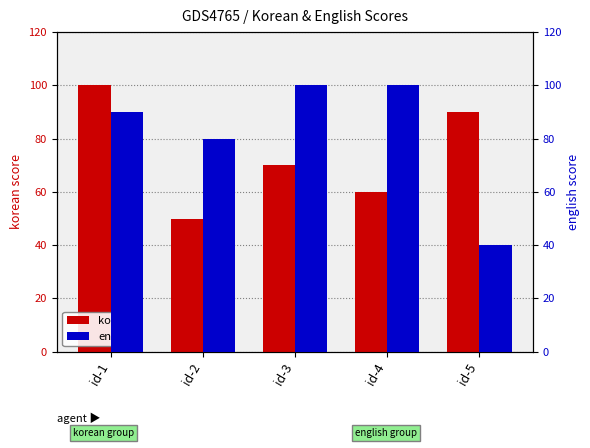

How many series are shown in this chart?

2